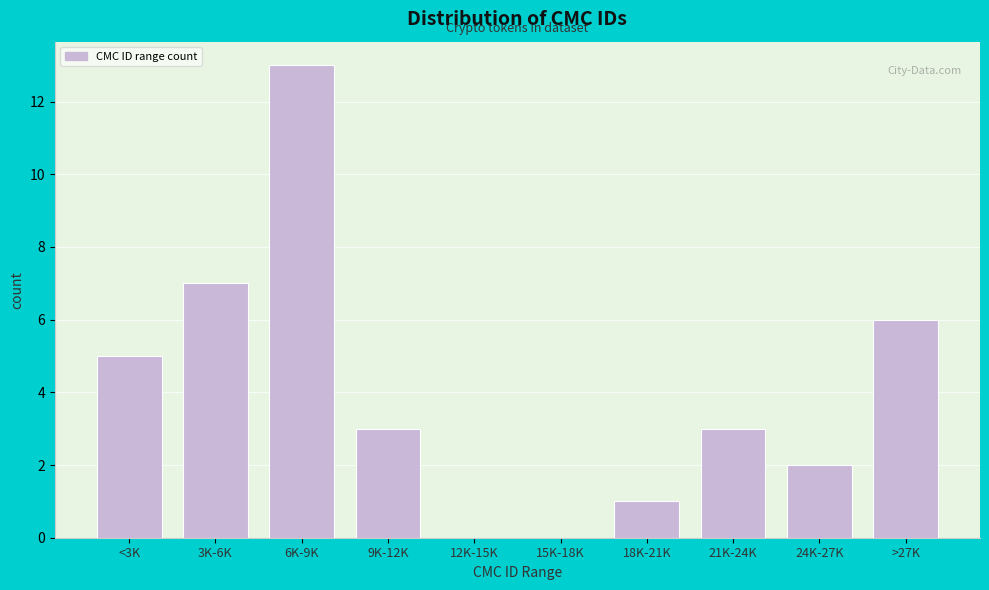

Reading right to left, what are all the values shown in this chart?

>27K=6	24K-27K=2	21K-24K=3	18K-21K=1	15K-18K=0	12K-15K=0	9K-12K=3	6K-9K=13	3K-6K=7	<3K=5